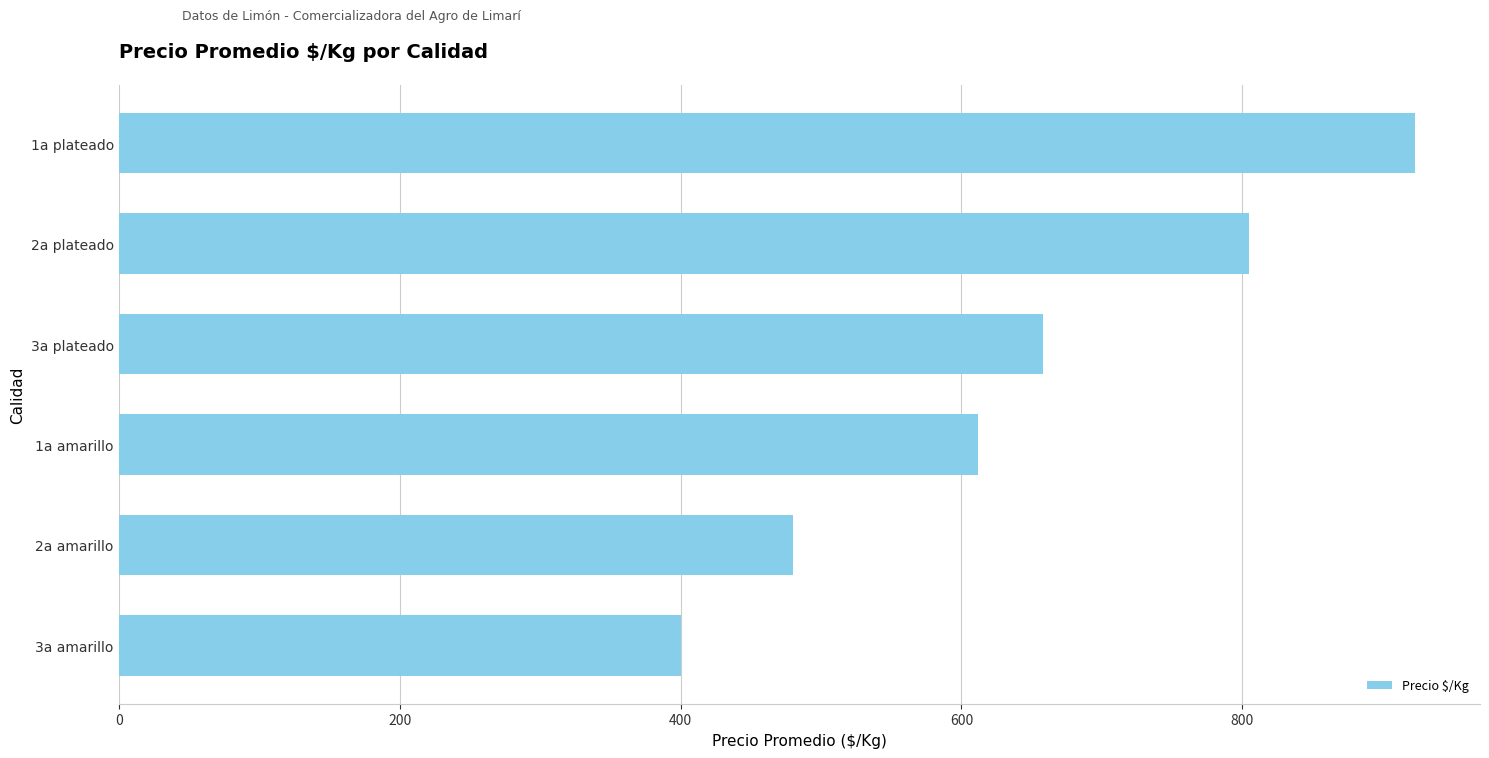

Count the values in the range 480 to 805.

4